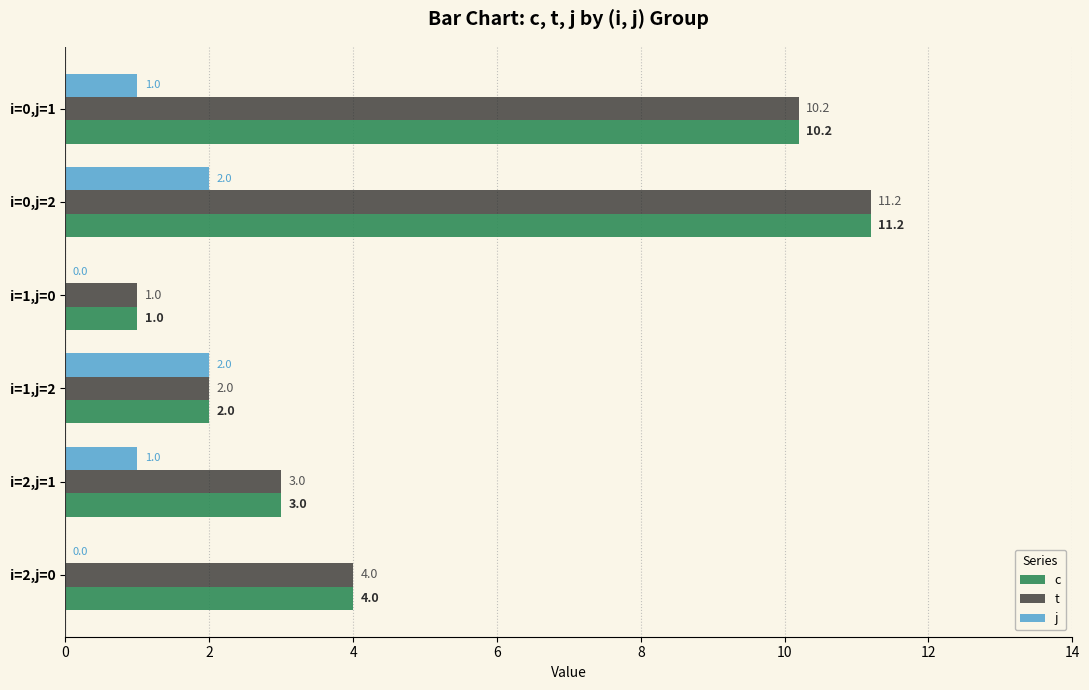

What is the sum of the t values at i=1,j=2 and i=0,j=1?

12.2